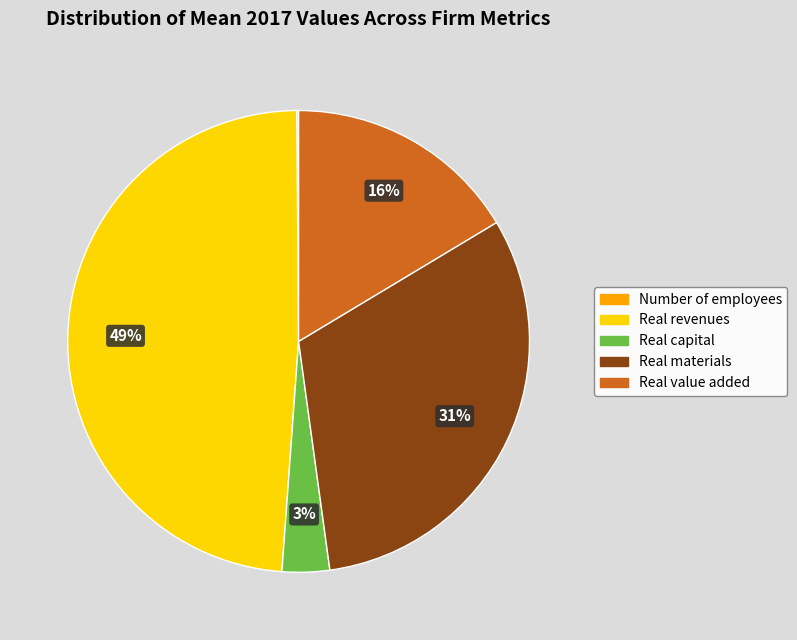

Which slice is the largest?

Real revenues